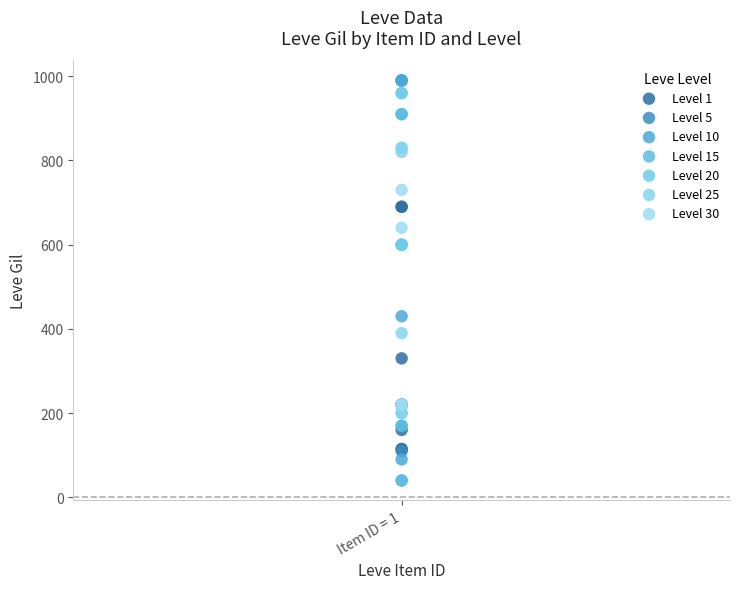

Which series contains the lowest Y value?

Level 15